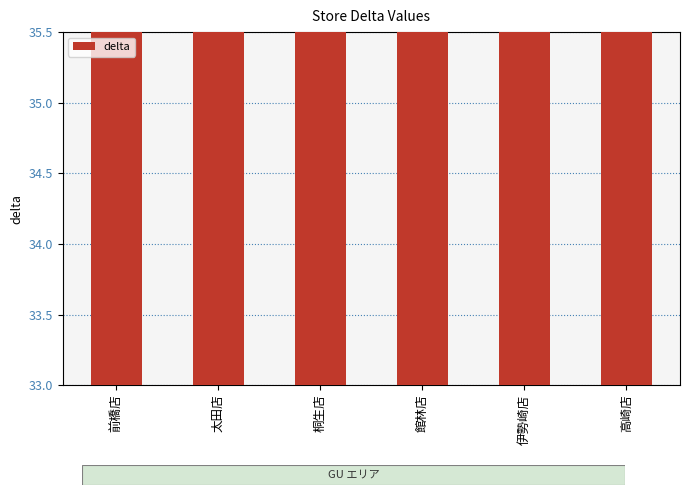

What is the label of the 4th bar from the right?

桐生店